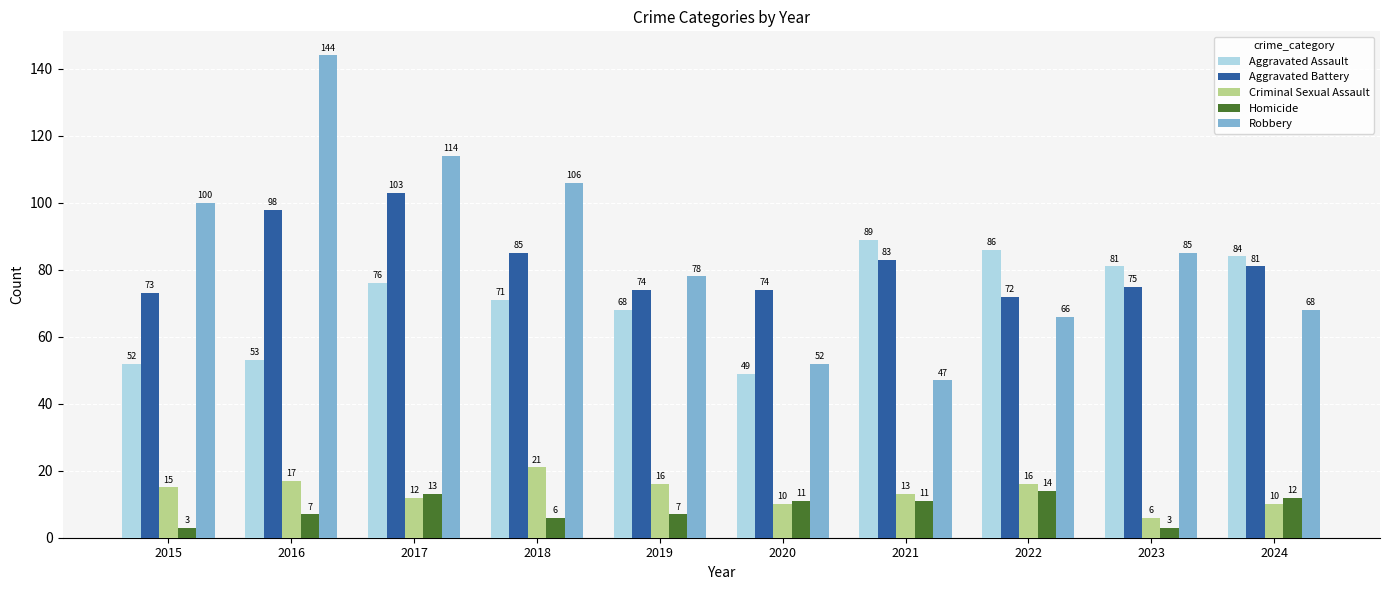

What is the difference between the highest and lowest values at 2018?

100